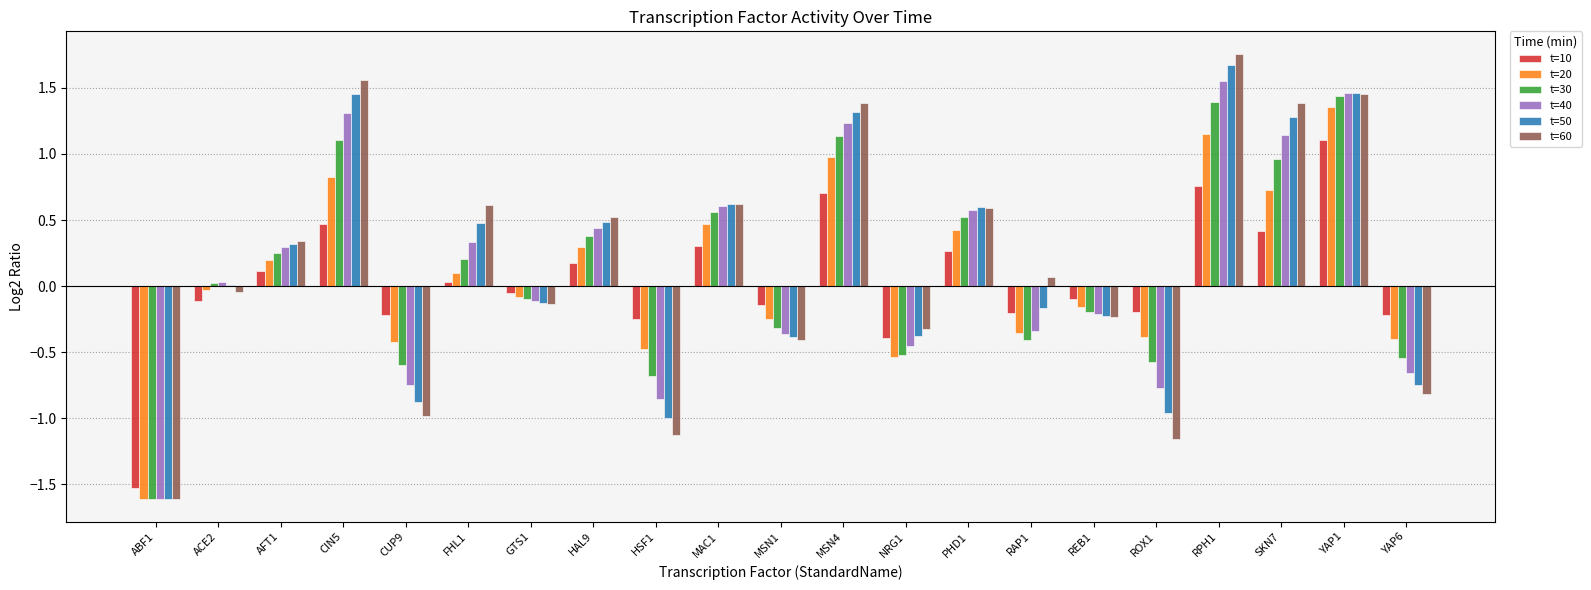

The value of t=20 at FHL1 is 0.1. True or false?

True